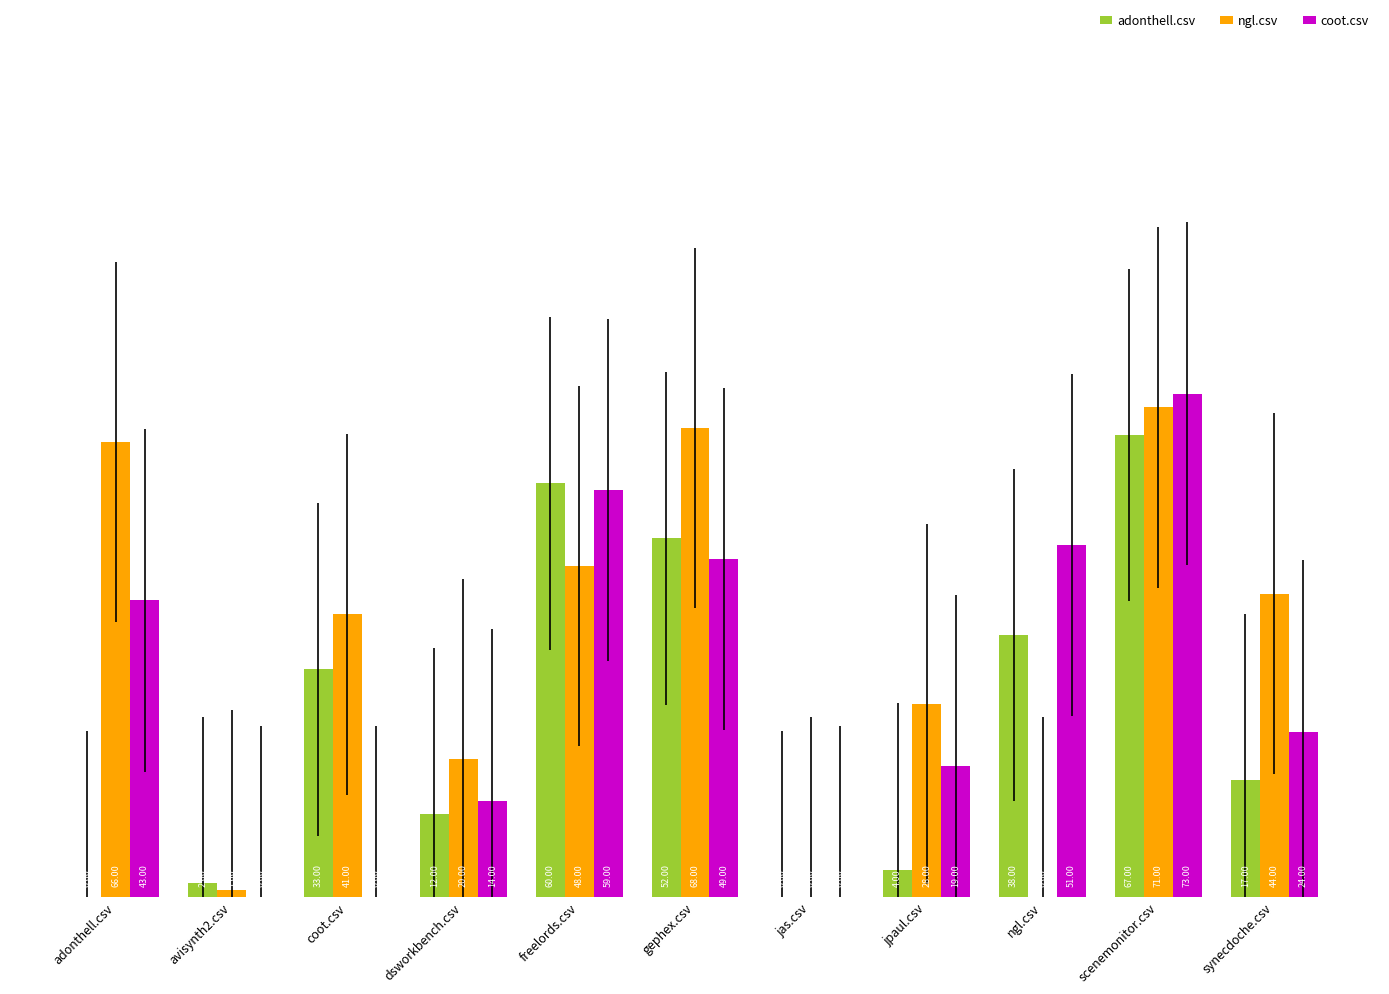

True or false: ngl.csv has a value of 0.0 at ngl.csv.

True